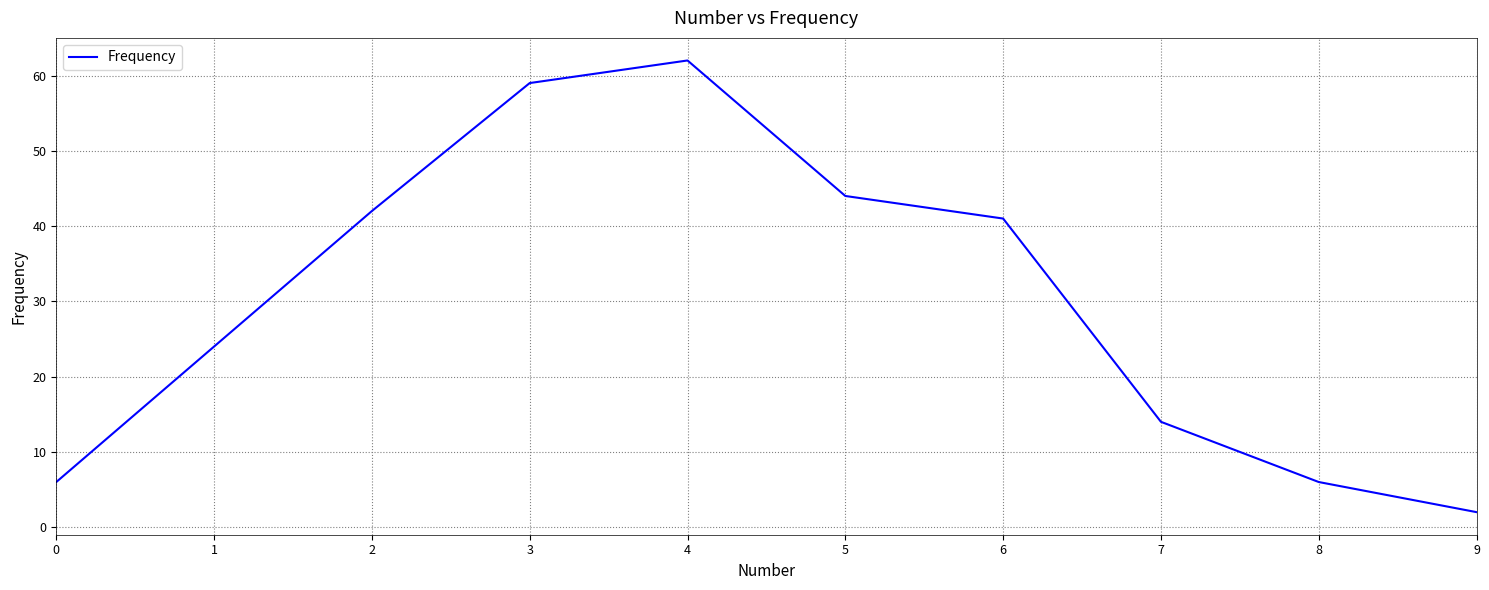

What is the difference between the second highest and second lowest values?

53